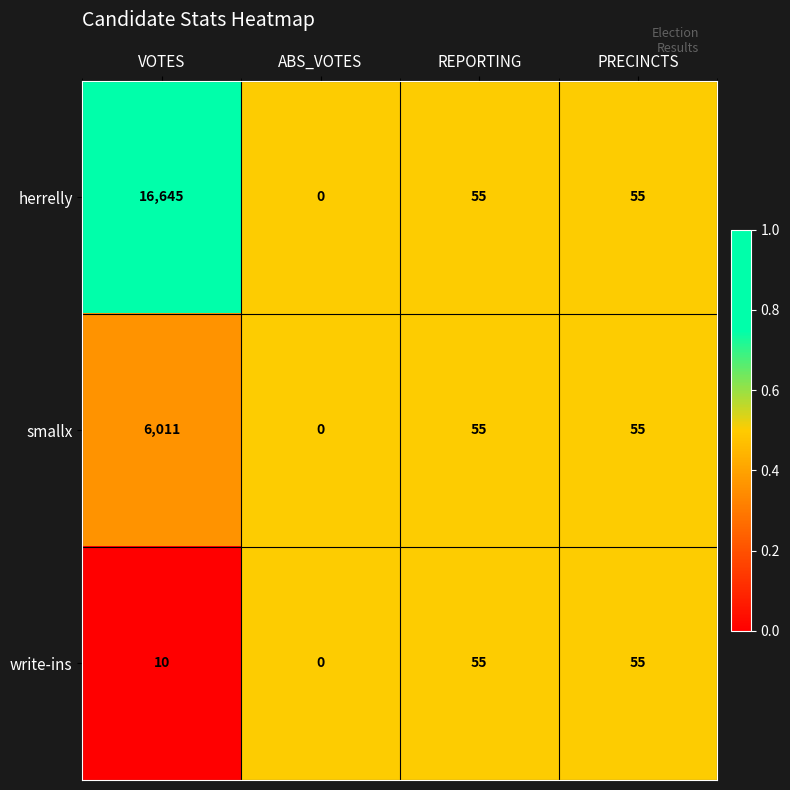

What is the maximum value shown in the chart?

16645